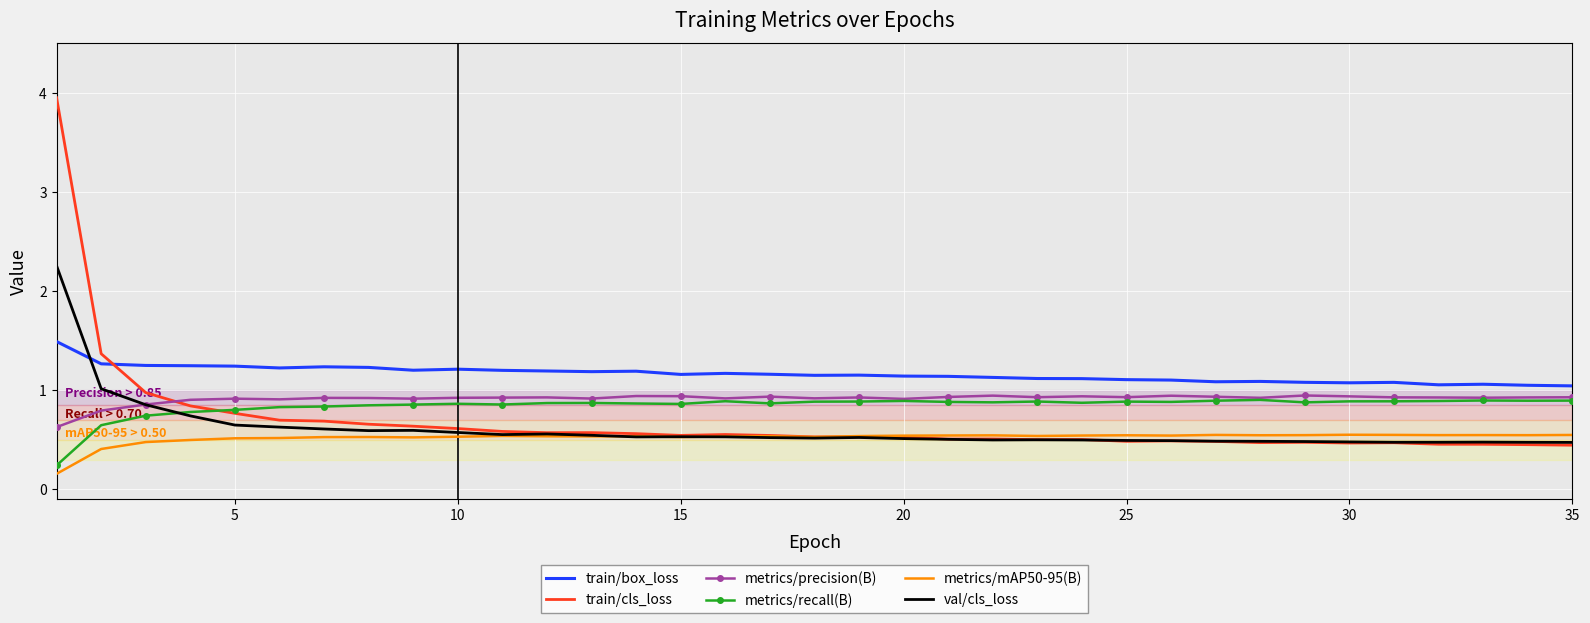

What is the minimum value shown in the chart?

0.2